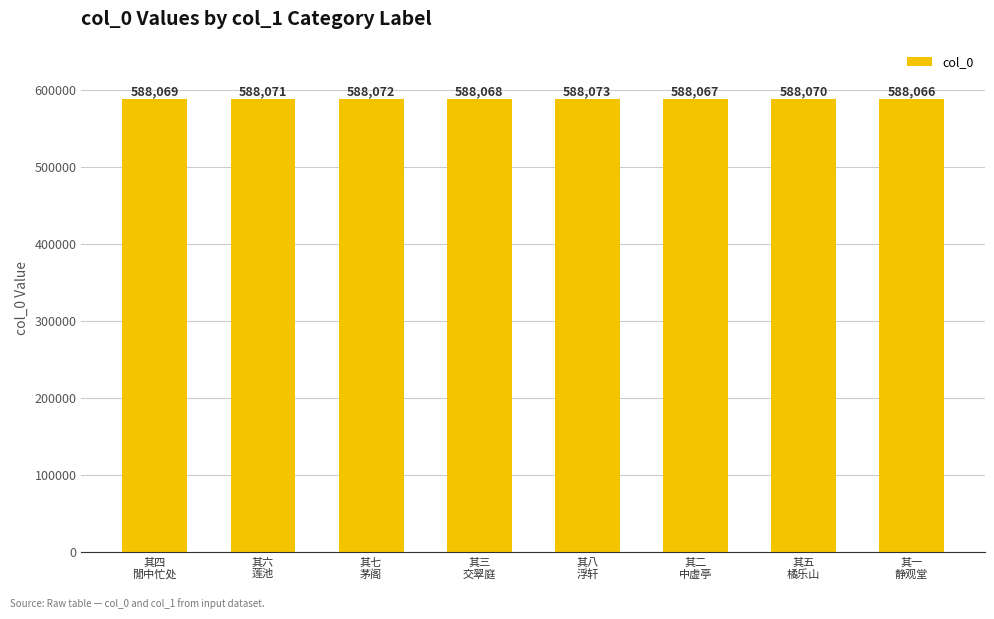

How many values are below 588070?

4